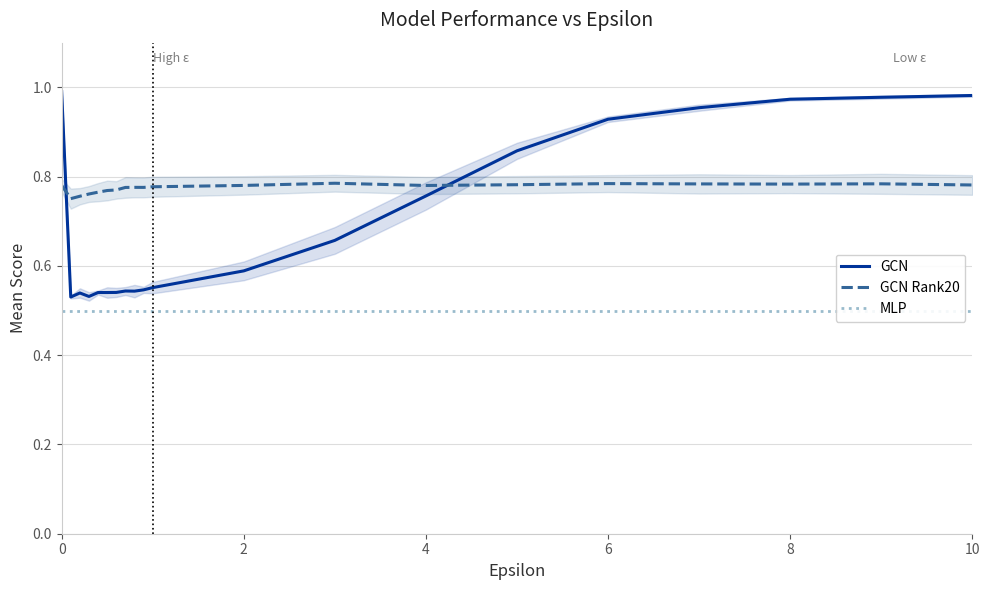

The value of GCN Rank20 at 8 is 1.4. True or false?

False